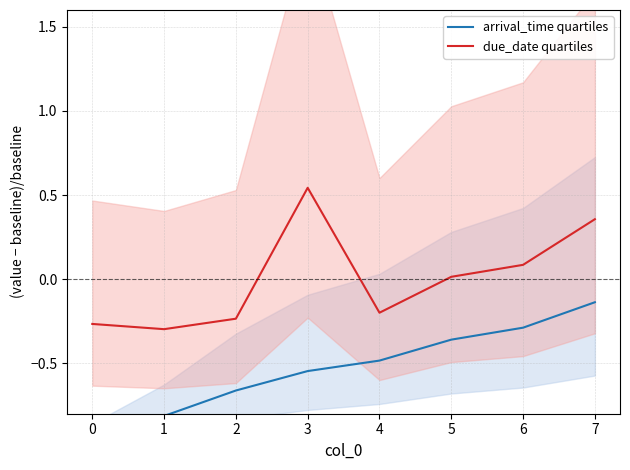

What value does the arrival_time quartiles series have at 2?

-0.7